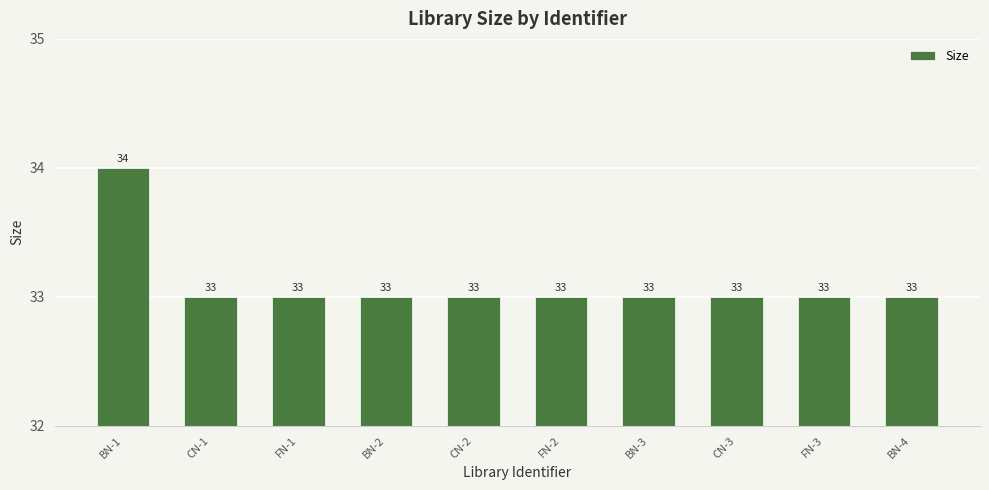

What position from the left is CN-1?

2